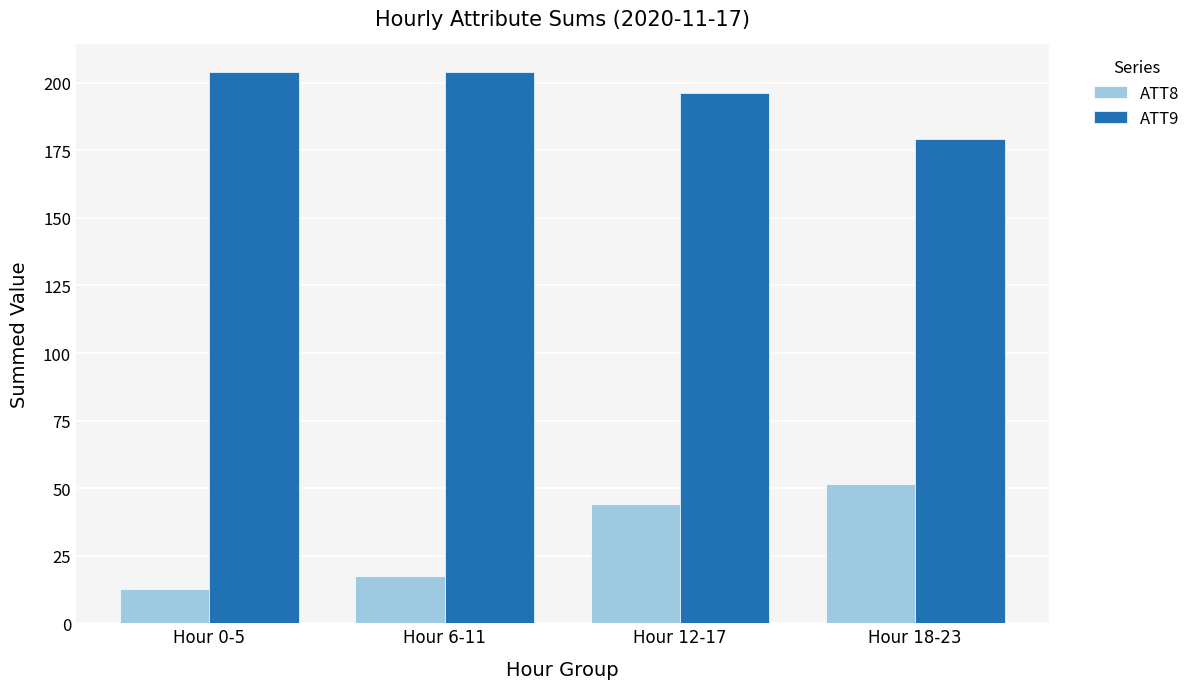

What are all the series names shown in the legend?

ATT8, ATT9